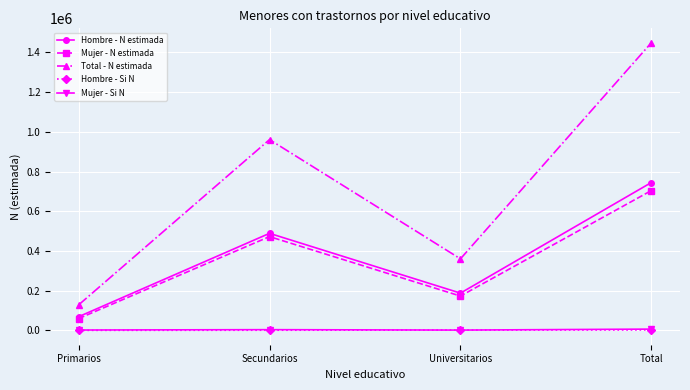

Which series has the widest spread of values?

Total - N estimada